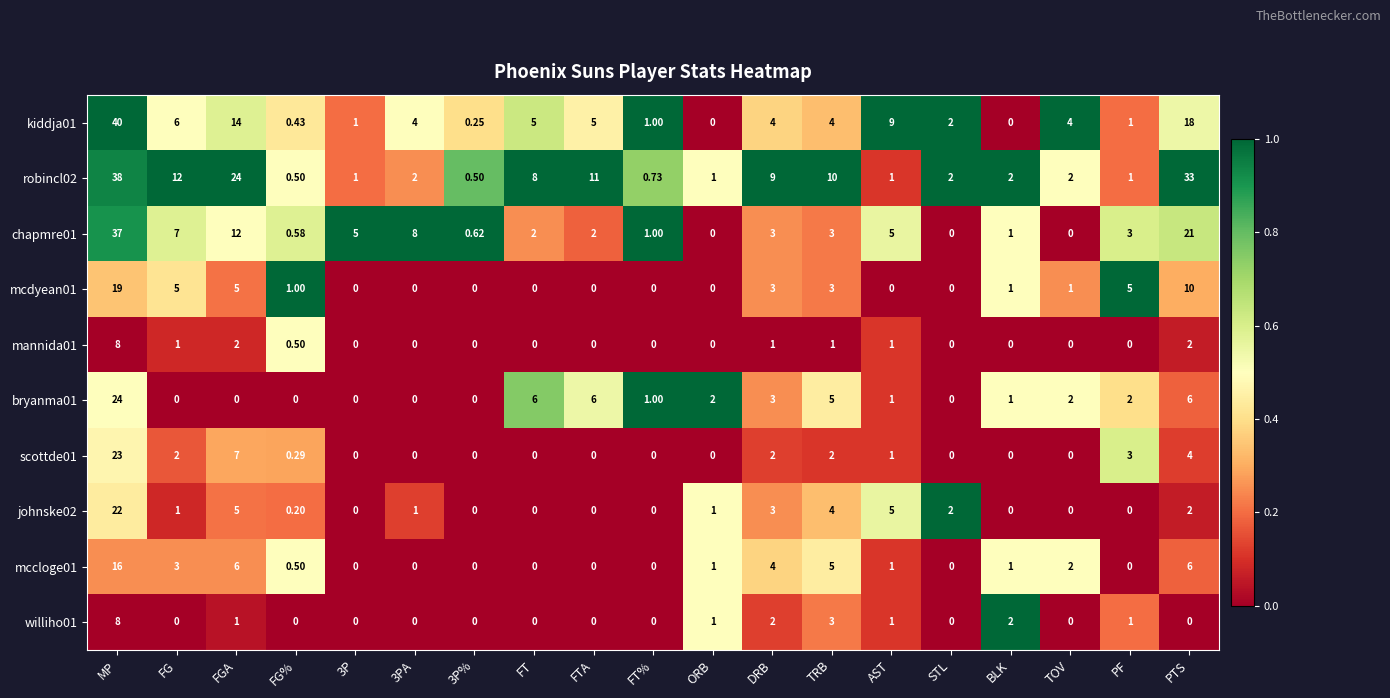

At which category is the sum across all series the highest?

MP